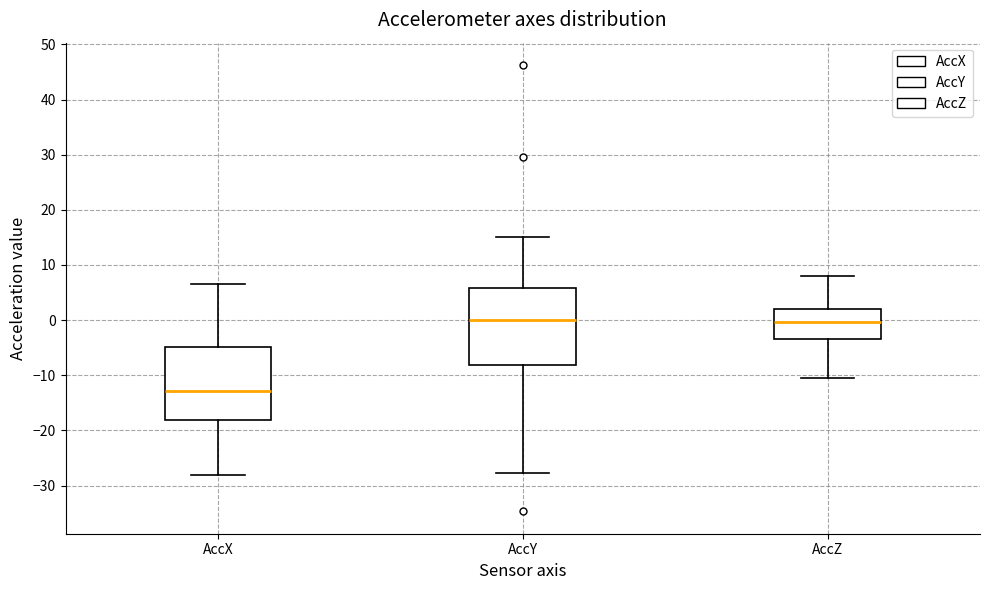

Reading left to right, read every box against the y-axis: the position of its median line, the range the box covers, and the ends of its whiskers. The values are not printed on the chart, so give them approximately, as read against the axis.

AccX: median -13, box -18 to -5, whiskers -28 to 7
AccY: median 0, box -8 to 6, whiskers -28 to 15
AccZ: median 0, box -3 to 2, whiskers -10 to 8